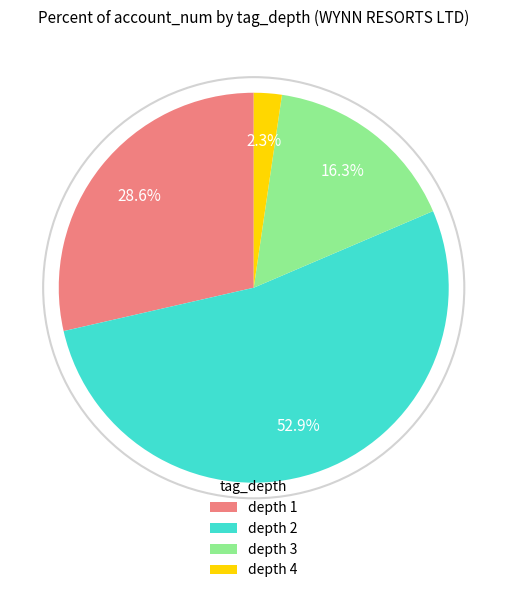

Is there any slice that represents more than half of the pie?

Yes